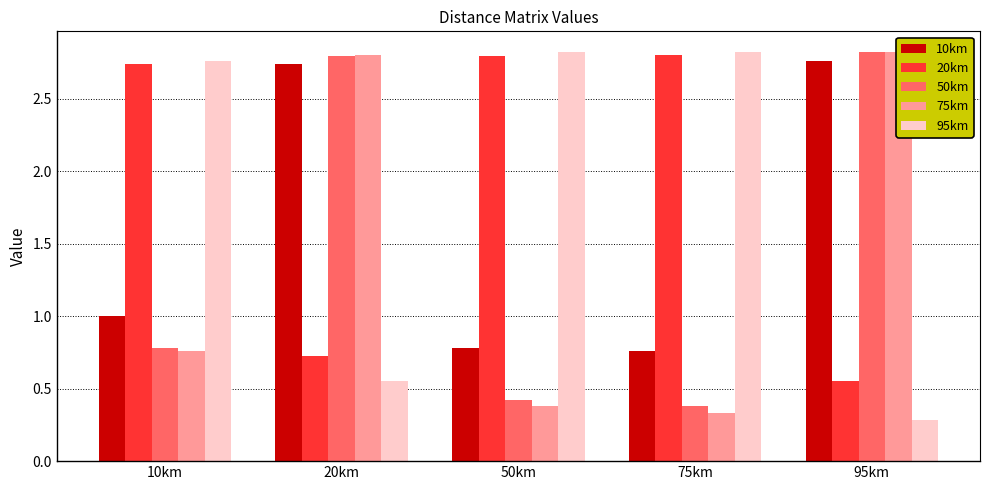

The 50km series shows 0.4 at 50km. True or false?

True